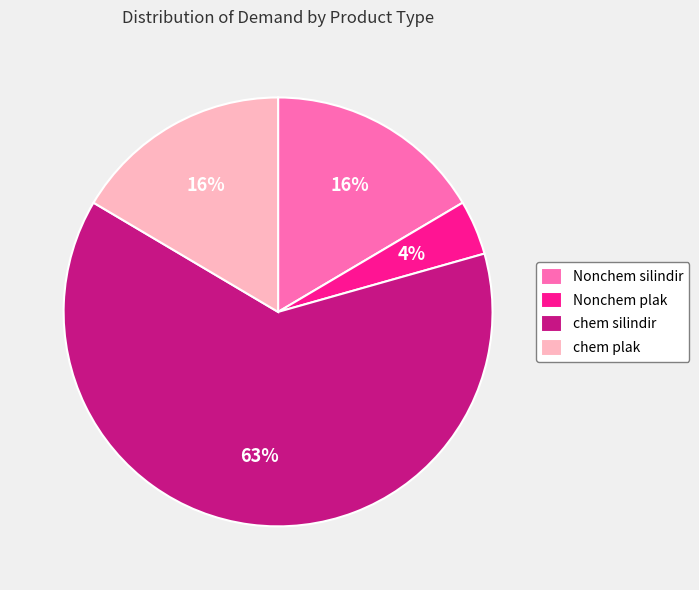

Between chem silindir and Nonchem silindir, which is larger?

chem silindir